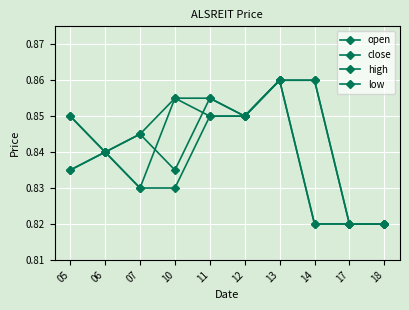

Rank the categories by close value from lowest to highest.

14, 17, 18, 07, 05, 06, 11, 12, 10, 13